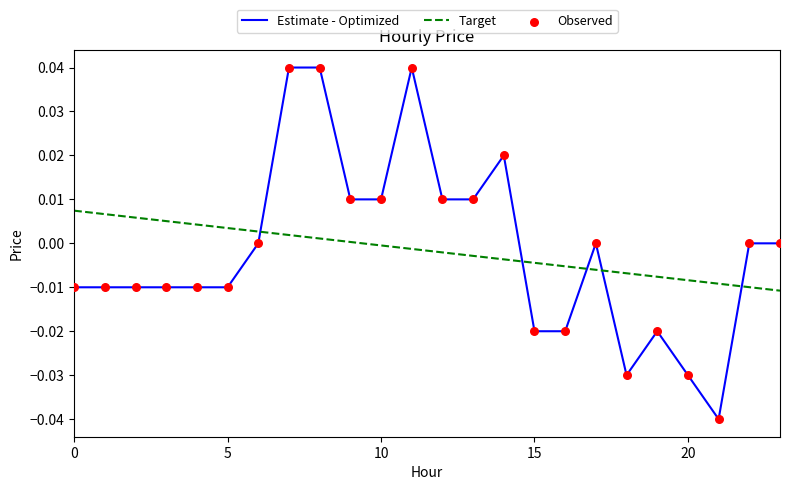

Which series has the largest range (max minus min)?

Estimate - Optimized